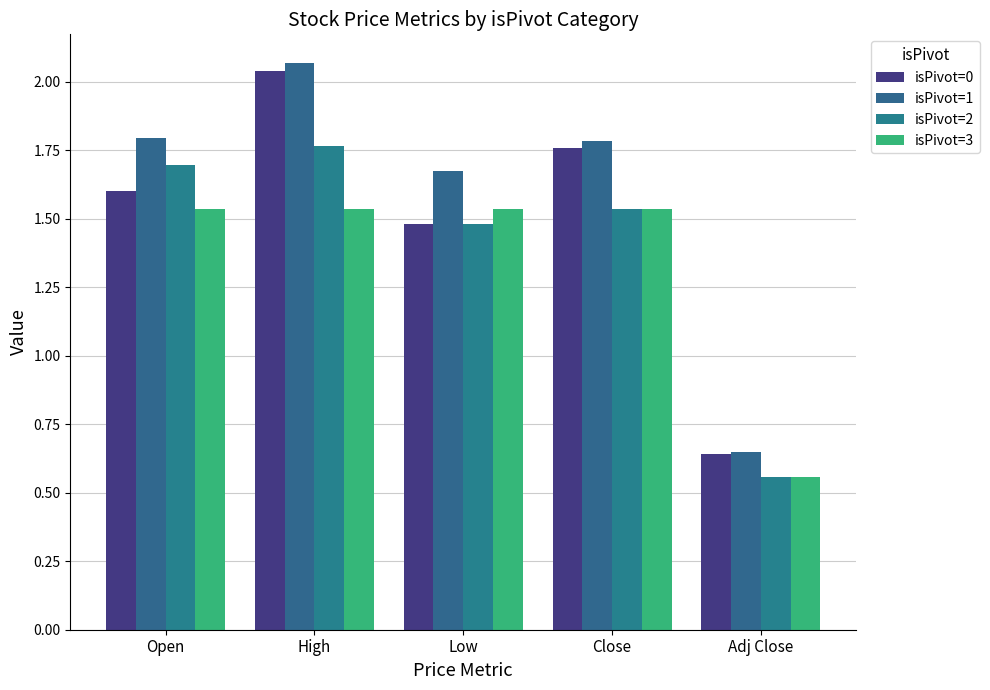

What is the total value across all series at Close?

6.6